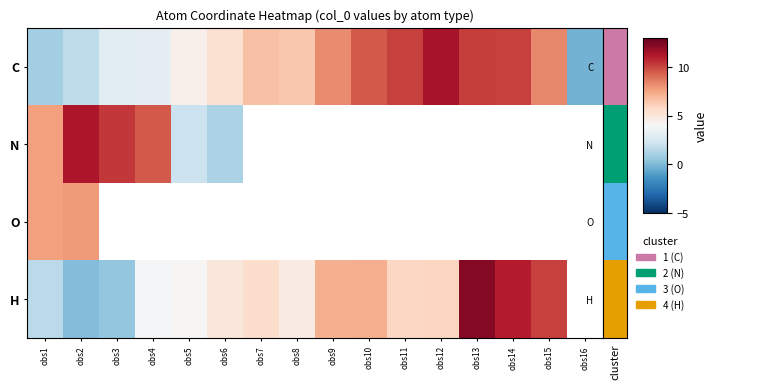

How many distinct data groups are displayed?

4